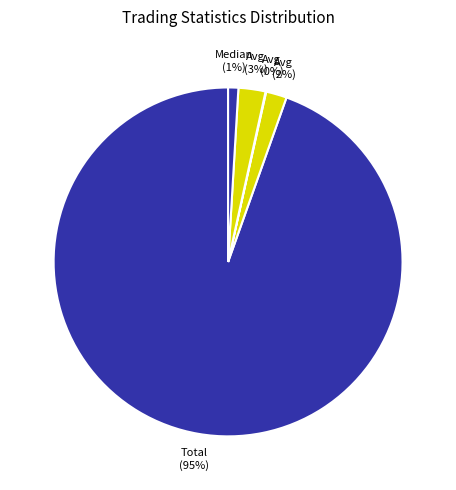

To the nearest percent, what is the average slice percentage?

20%